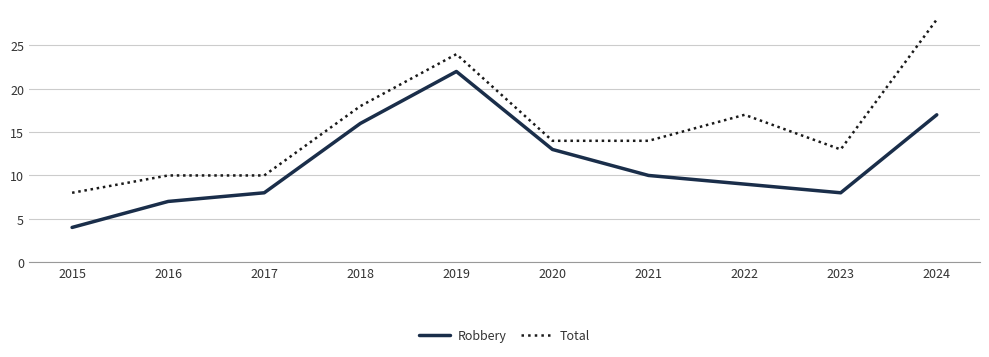

At which category is the sum across all series the highest?

2019